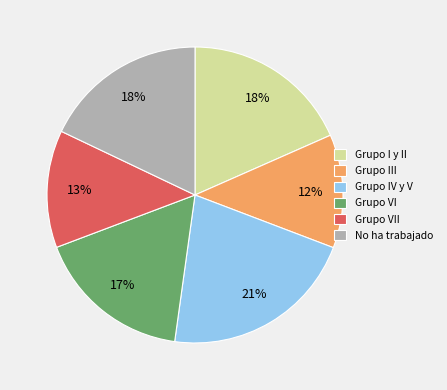

To the nearest percent, what is the average slice percentage?

17%